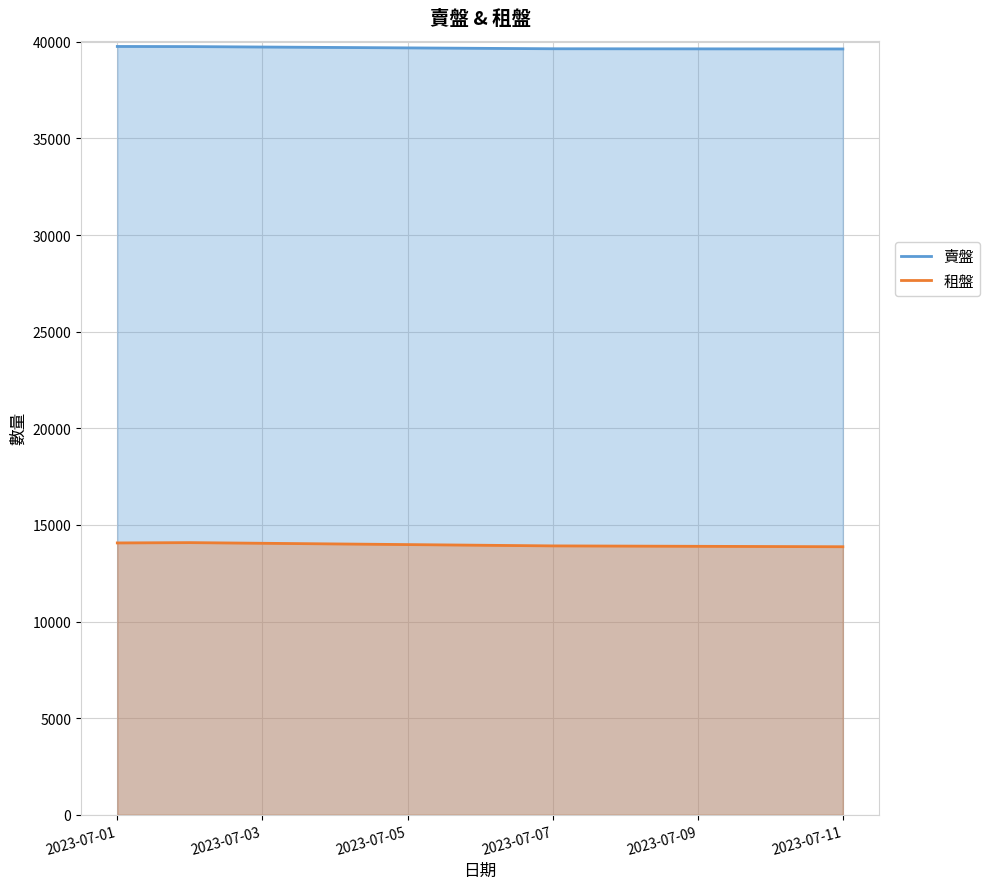

What is the difference between the highest and lowest values at 2023-07-07?

25728